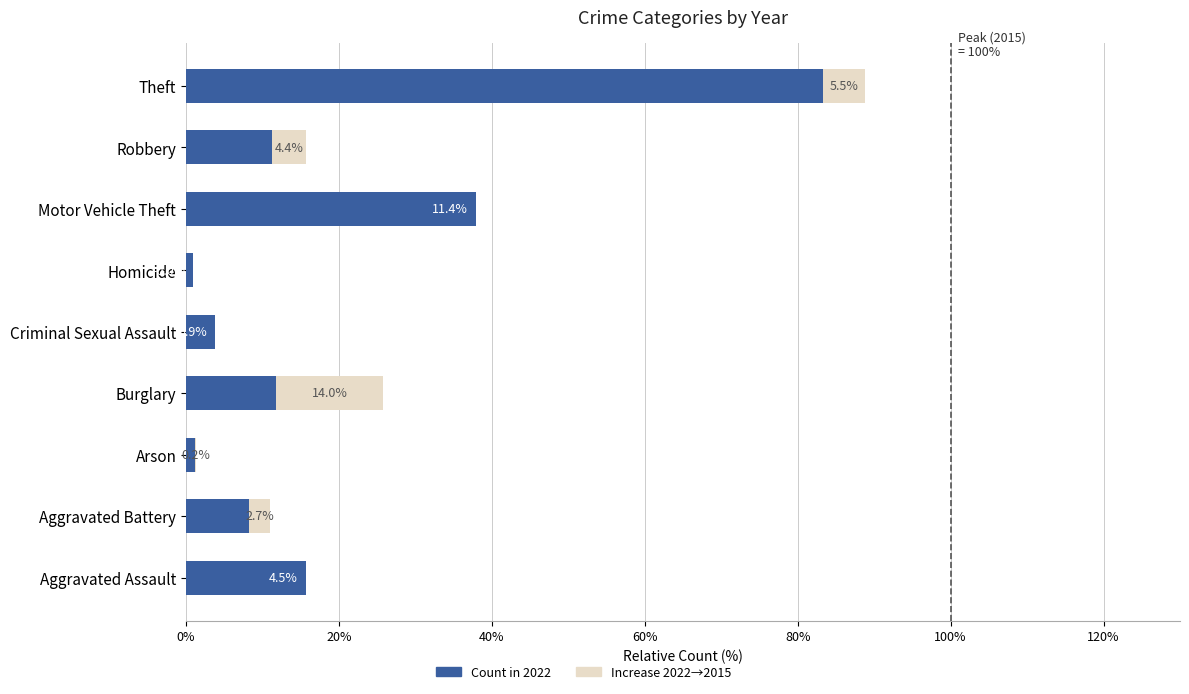

How many series are shown in this chart?

2